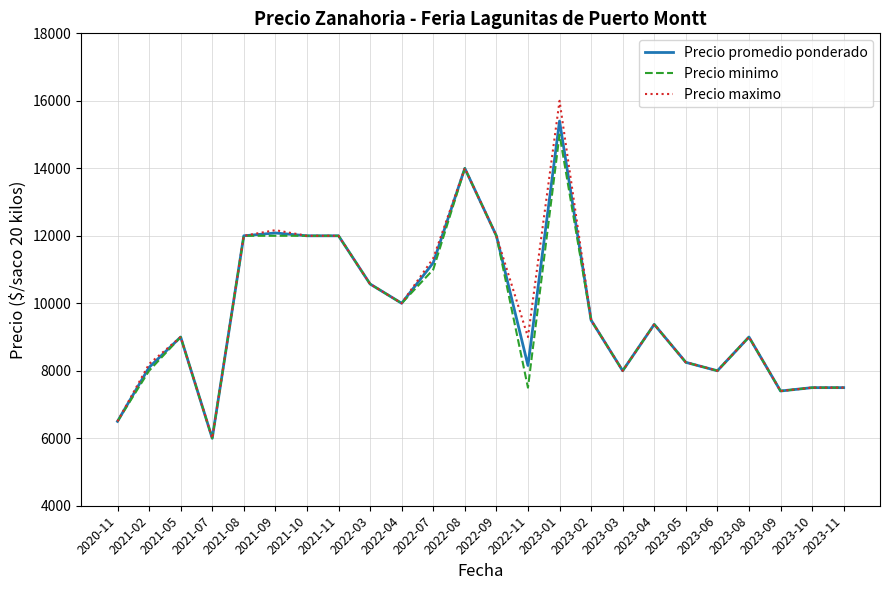

What is the difference between the Precio maximo values at 2023-03 and 2023-05?

250.0